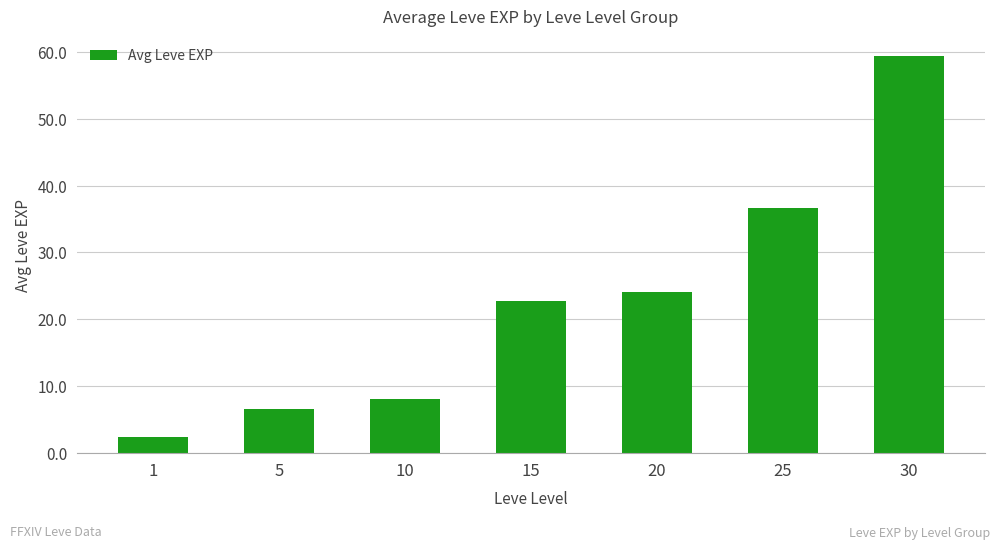

Reading left to right, list all the values displayed in this chart.

1=2.3	5=6.5	10=8.0	15=22.8	20=24.0	25=36.7	30=59.4